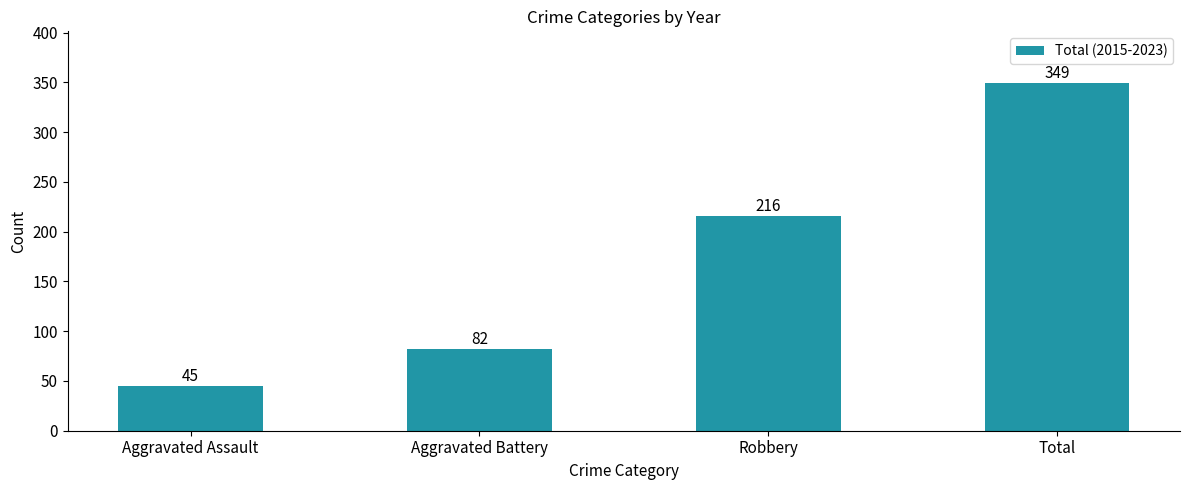

What is the sum of all values?

692